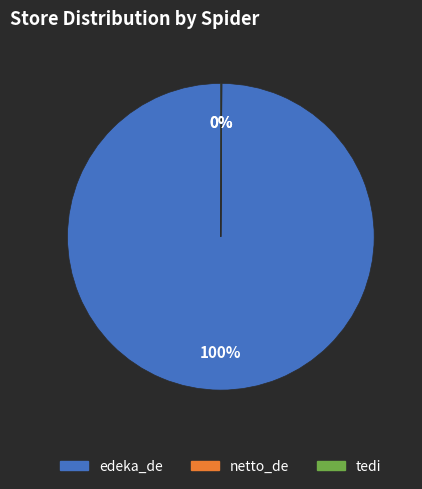

The edeka_de slice represents 90% of the pie. True or false?

False